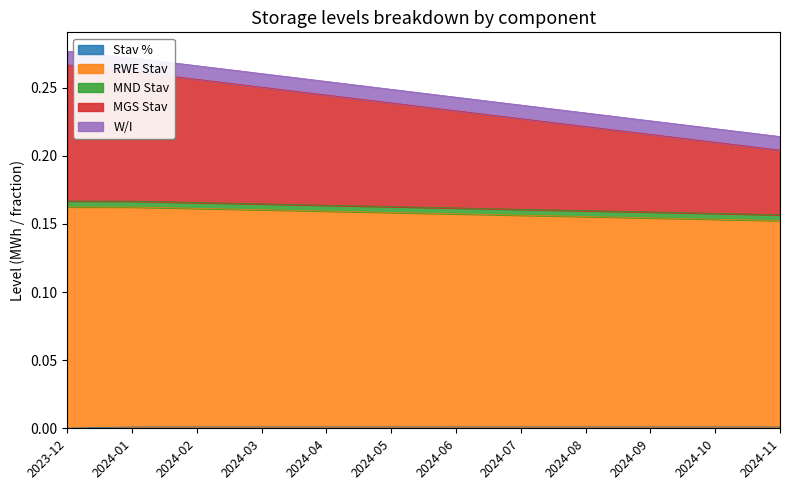

True or false: W/I has a value of 0.0 at 2024-01.

False